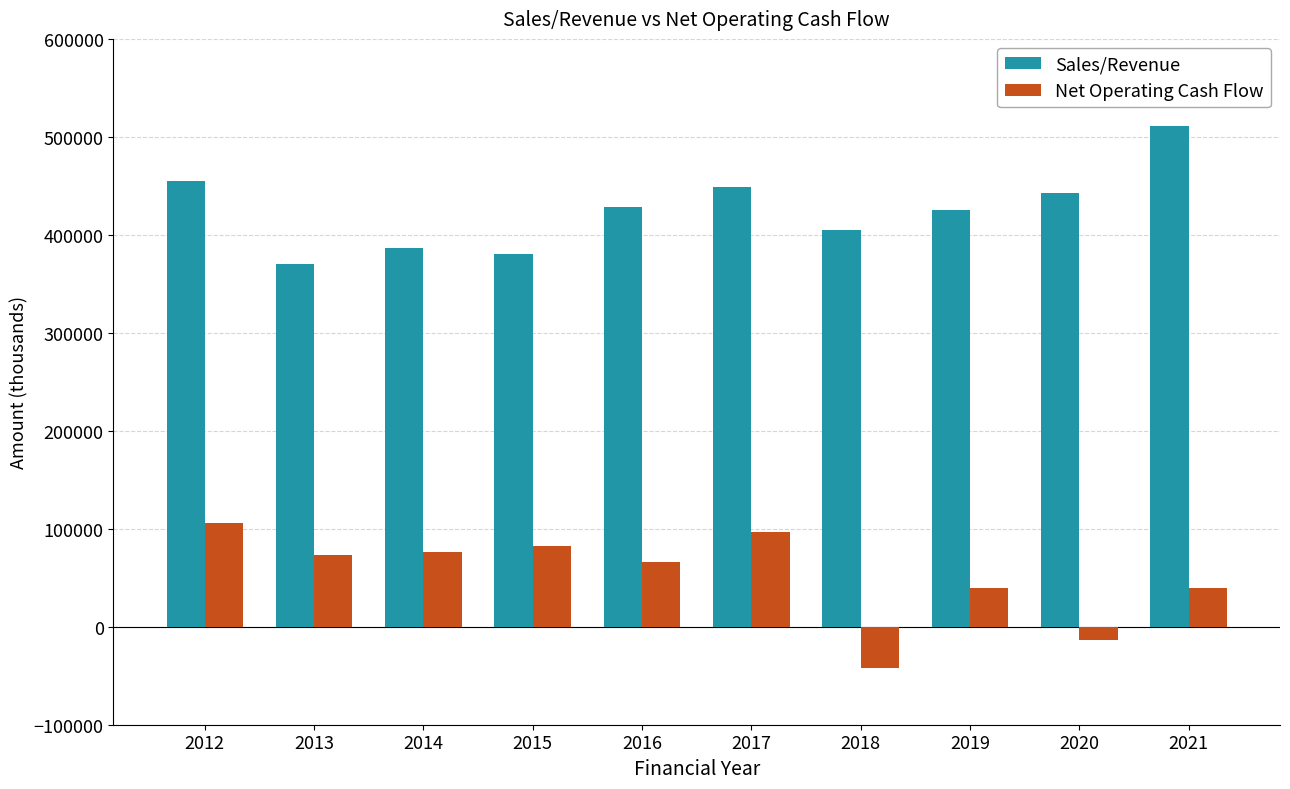

The value of Net Operating Cash Flow at 2013 is 102145. True or false?

False